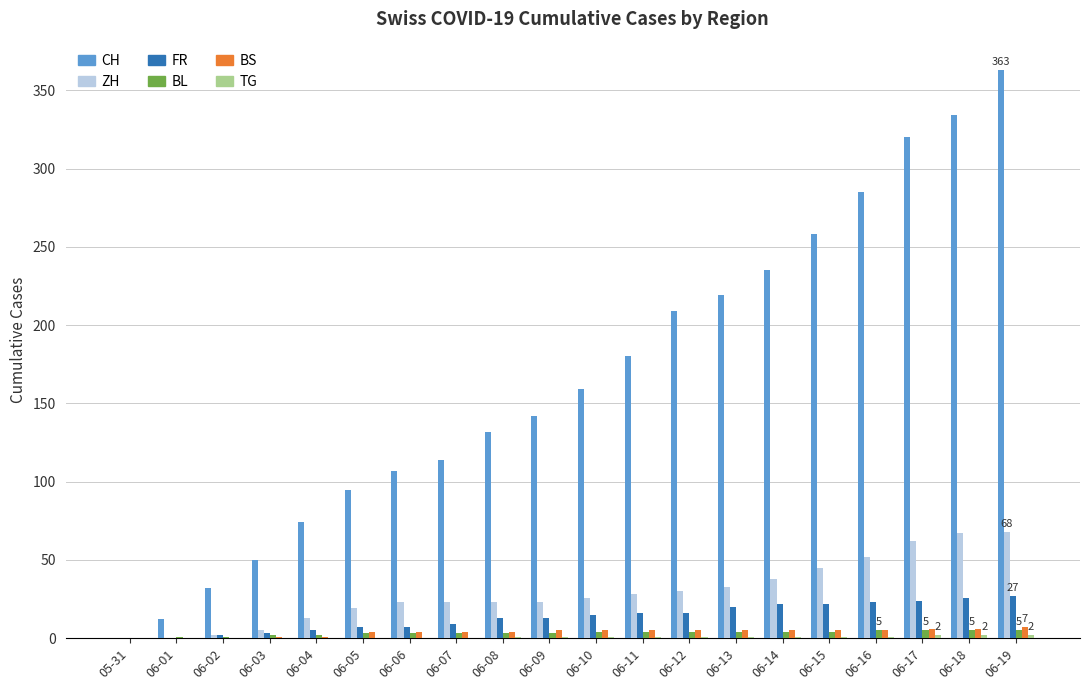

How many groups of bars are there?

20